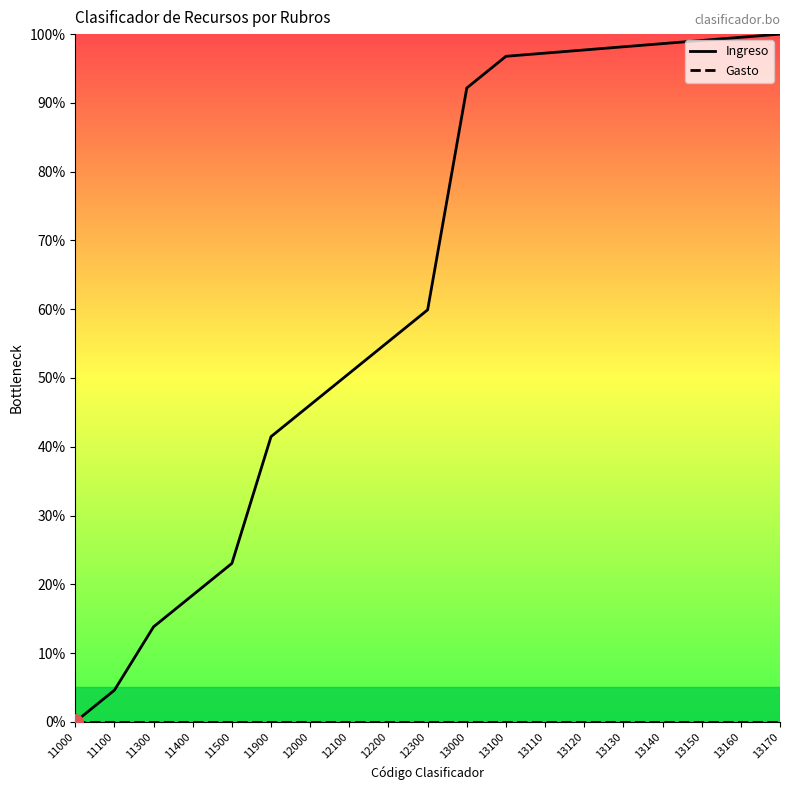

Which series has the largest total across all categories?

Ingreso